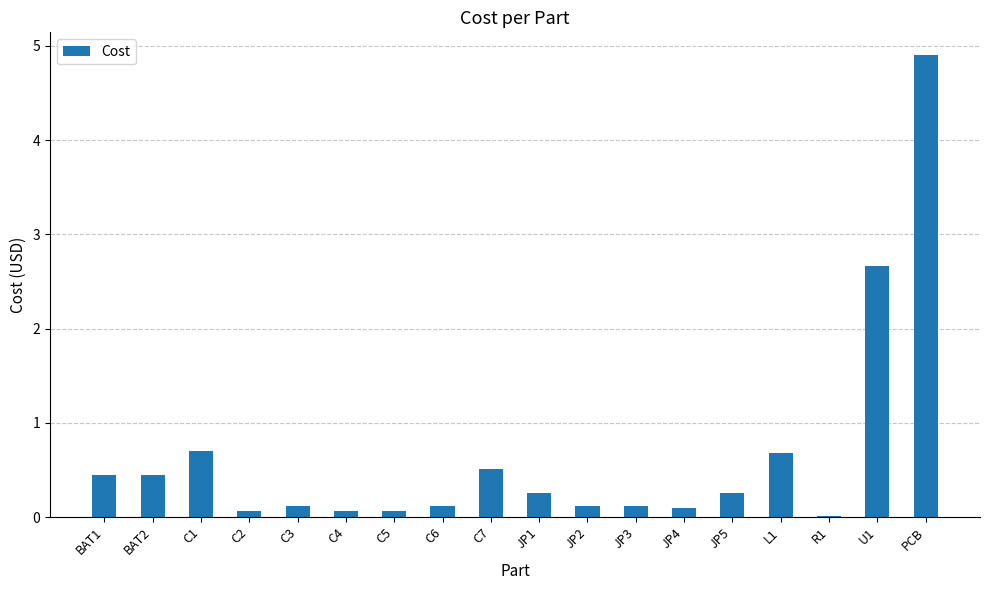

At which label is the value closest to 2?

U1